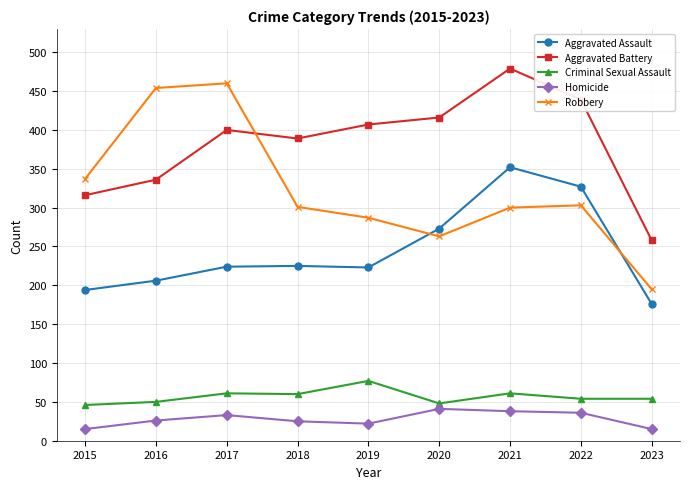

What is the greatest value displayed?

479